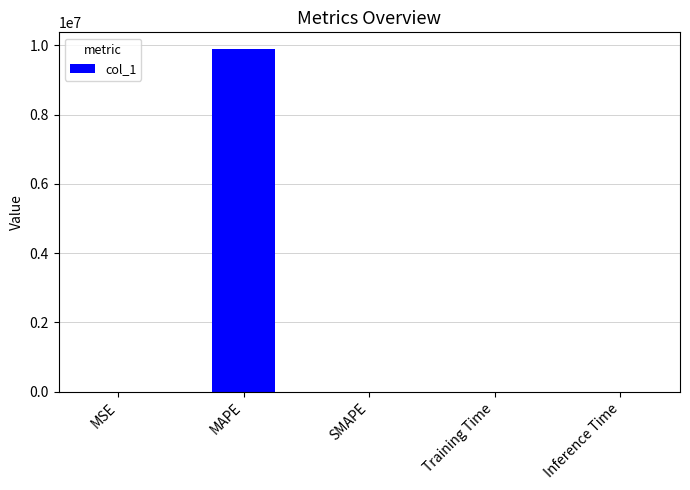

Which has a higher value, Training Time or MAPE?

MAPE